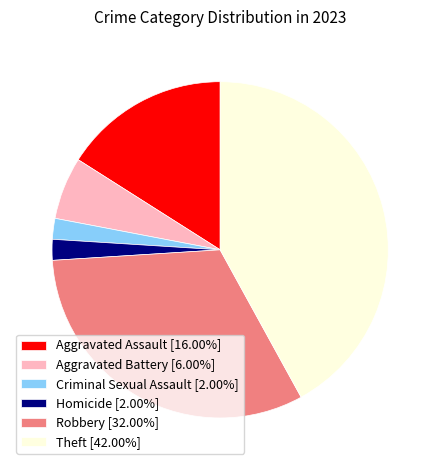

Does Aggravated Battery represent more than half of the total?

No